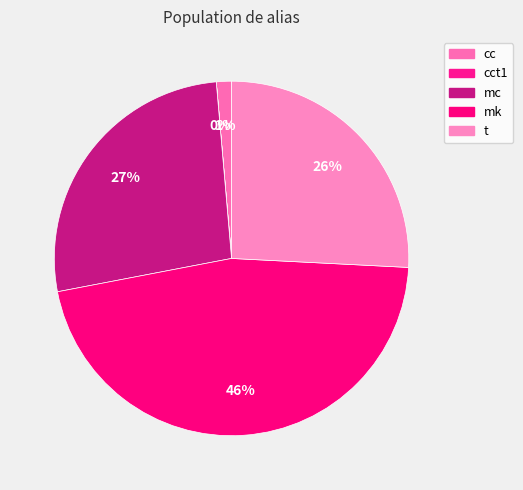

What percentage is the mc slice, to the nearest percent?

27%